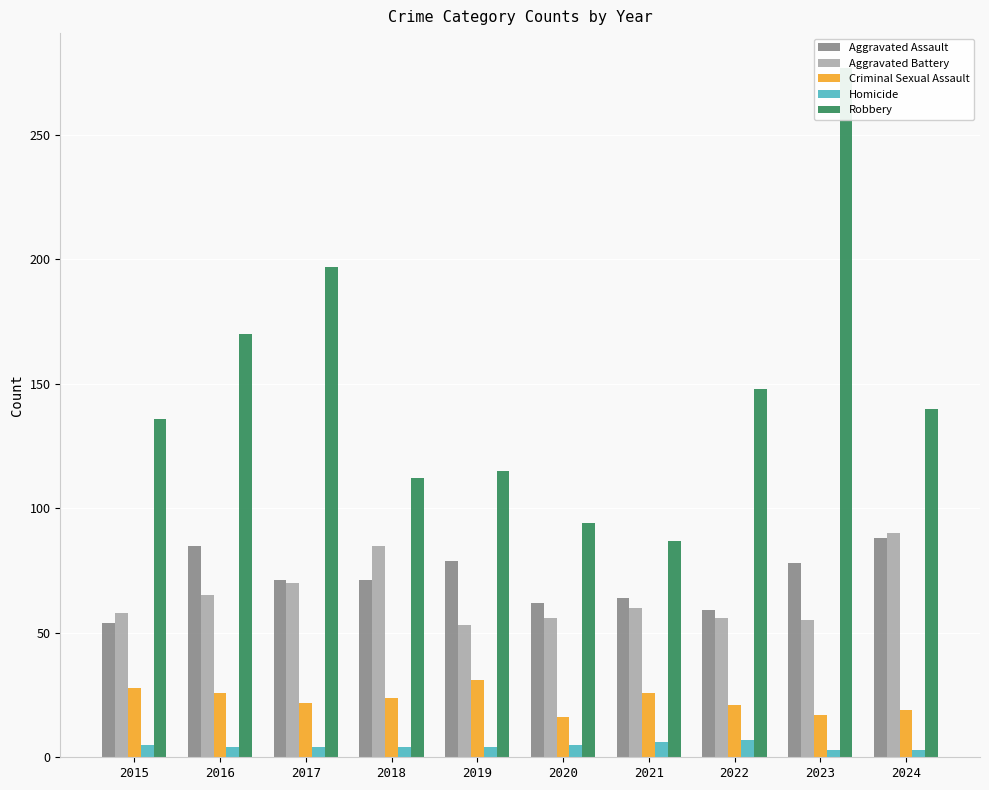

Which series has the largest range (max minus min)?

Robbery